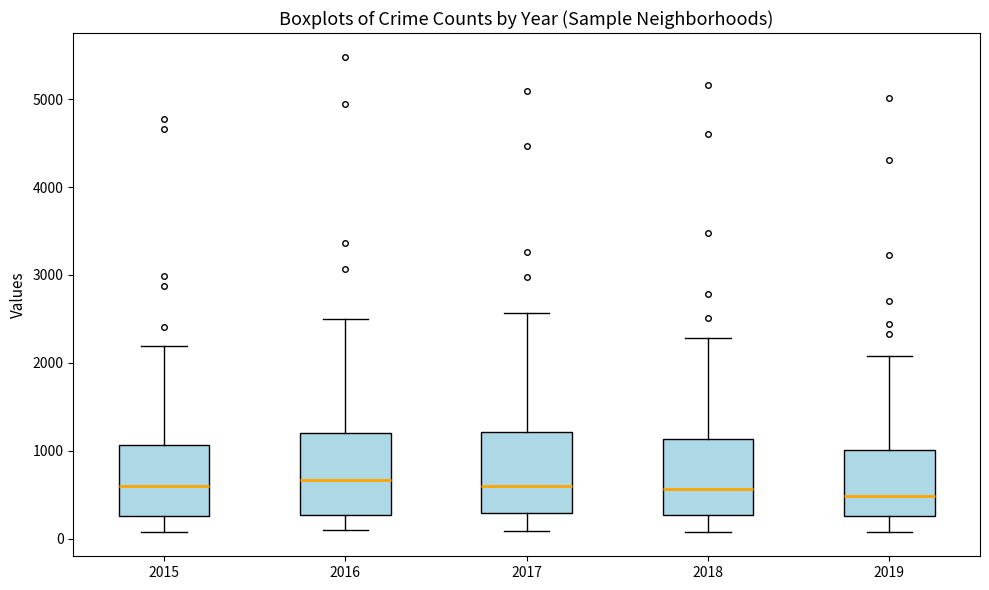

Where does the median line of the box at x = 2017 sit on the y-axis? The values are not printed on the chart, so give them approximately, as read against the axis.

600